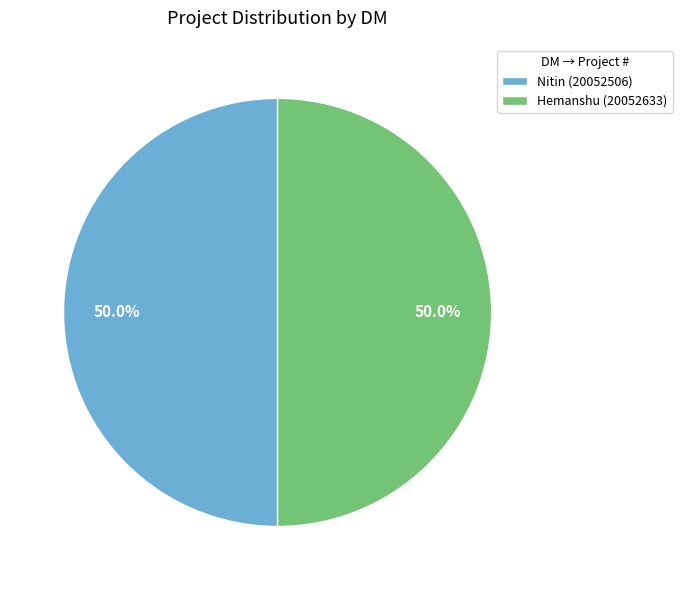

Approximately how many times larger is the value at Hemanshu (20052633) compared to Nitin (20052506)?

1.0